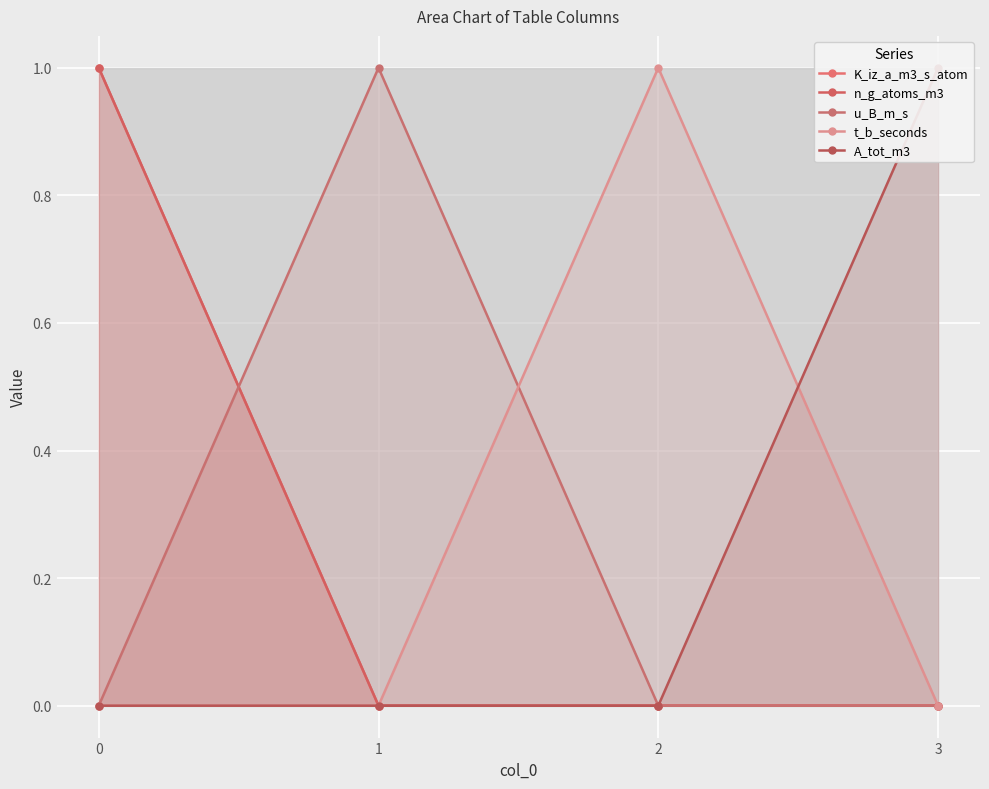

What is the sum of the K_iz_a_m3_s_atom values at 0 and 1?

1